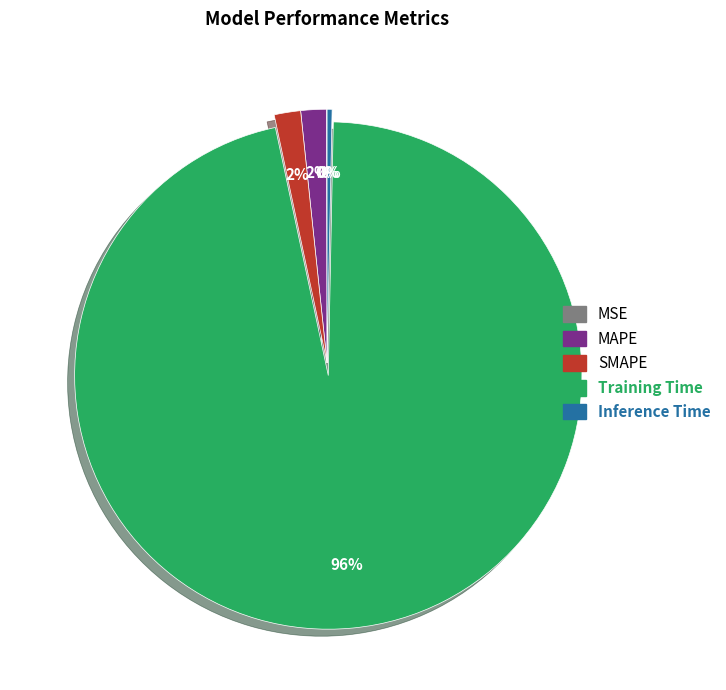

Does Training Time account for over 50% of the chart?

Yes